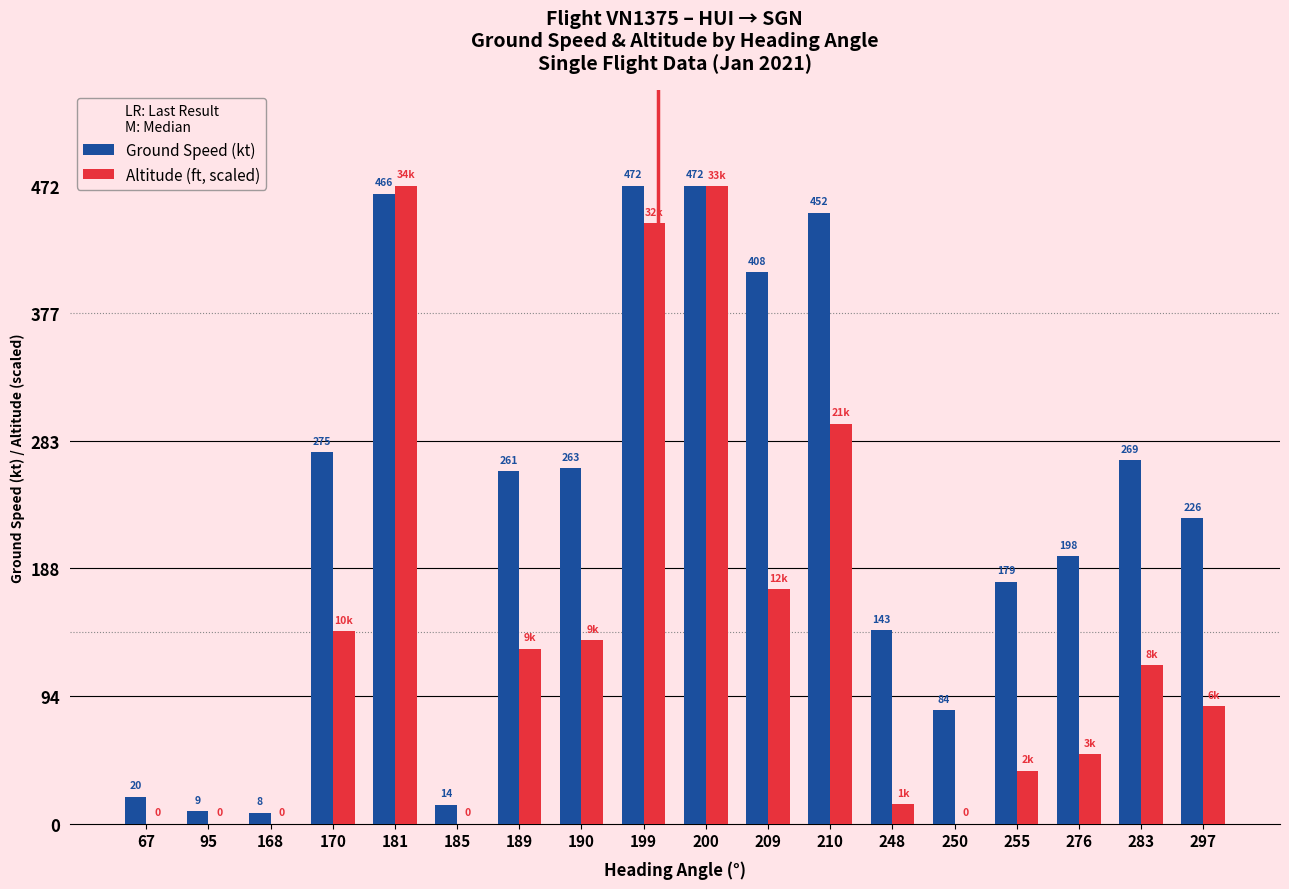

The value of Altitude (ft, scaled) at 168 is 0.0. True or false?

True